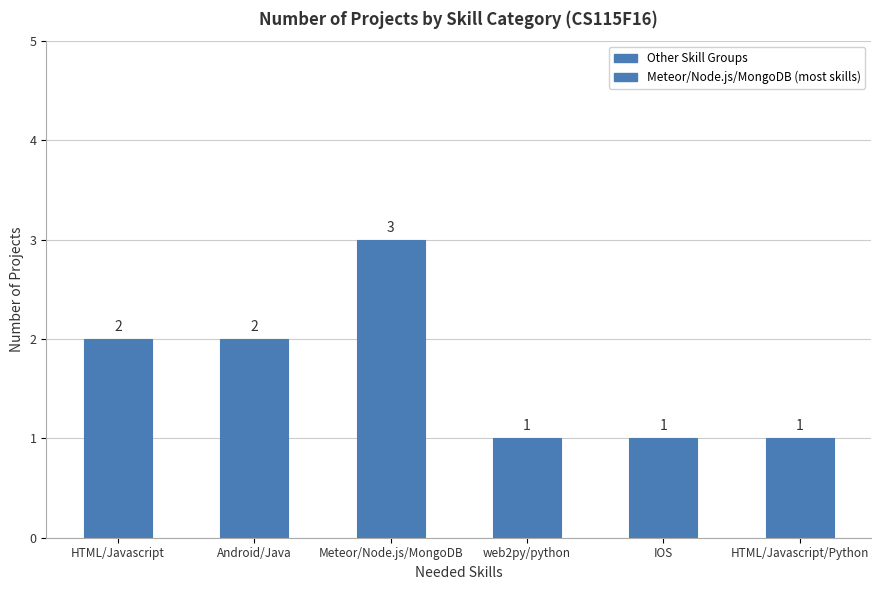

What is the value of the 3rd bar from the left?

3